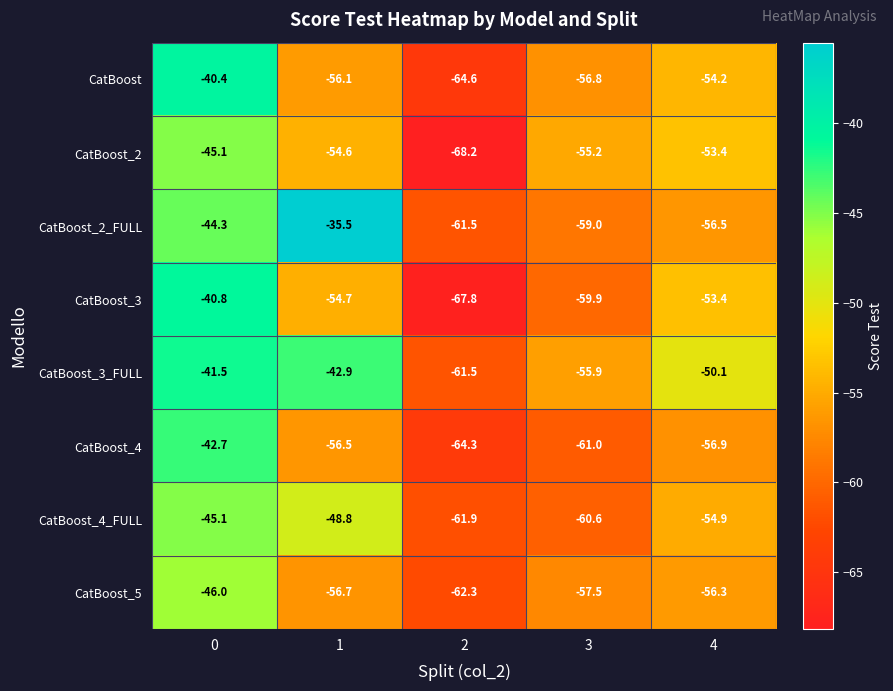

What is the greatest value displayed?

-35.5